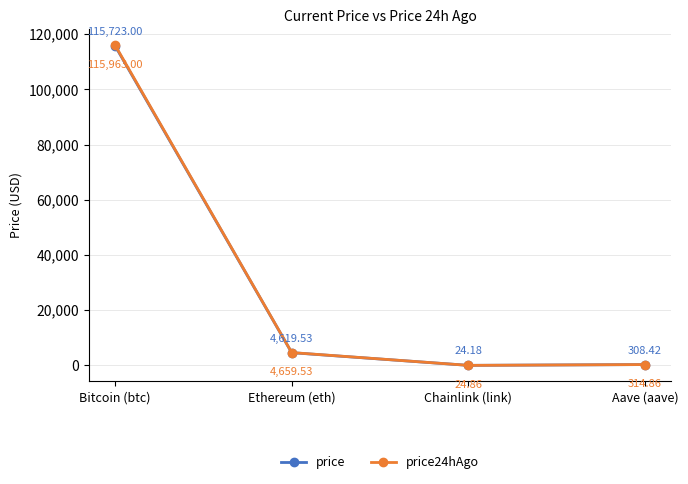

Where is the first local minimum for price?

Chainlink (link)